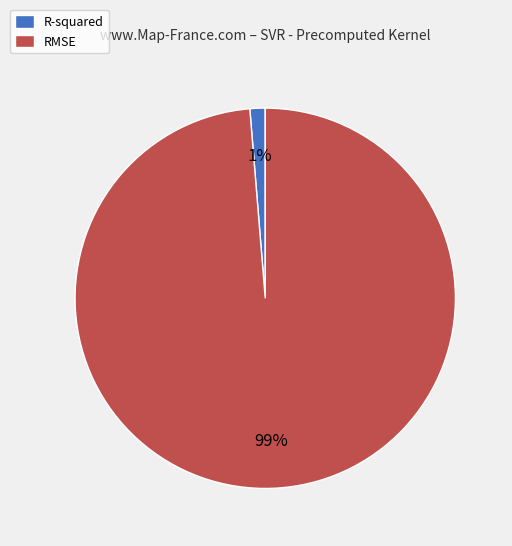

To the nearest percent, what percentage of the pie is R-squared?

1%